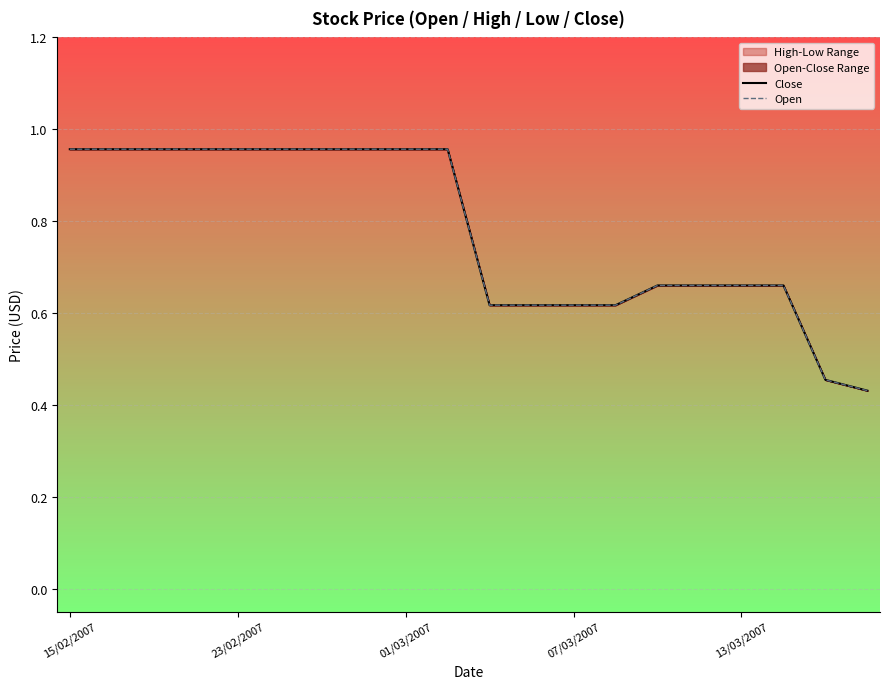

Reading left to right, what are all the values shown in this chart?

Close: 1.0	1.0	1.0	1.0	1.0	1.0	1.0	1.0	1.0	1.0	0.6	0.6	0.6	0.6	0.7	0.7	0.7	0.7	0.5	0.4
Open: 1.0	1.0	1.0	1.0	1.0	1.0	1.0	1.0	1.0	1.0	0.6	0.6	0.6	0.6	0.7	0.7	0.7	0.7	0.5	0.4